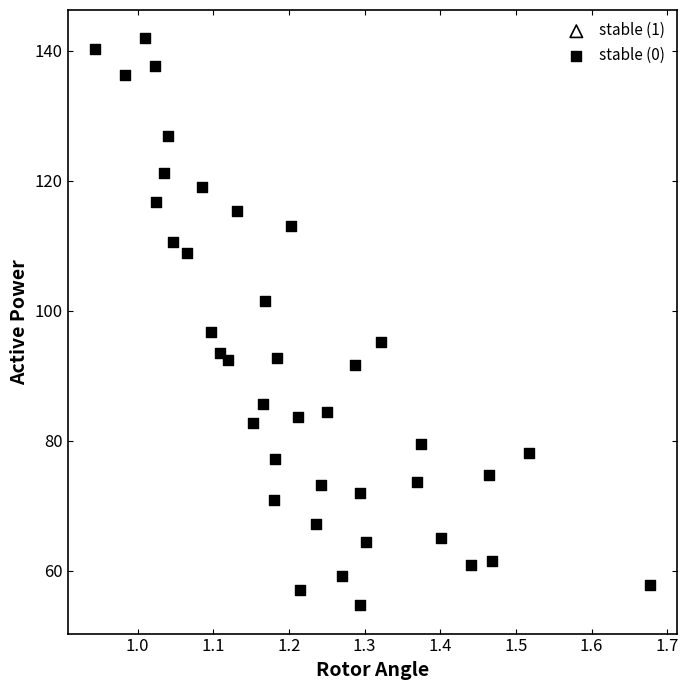

What Y value in the scatter plot is closest to 98?

96.8